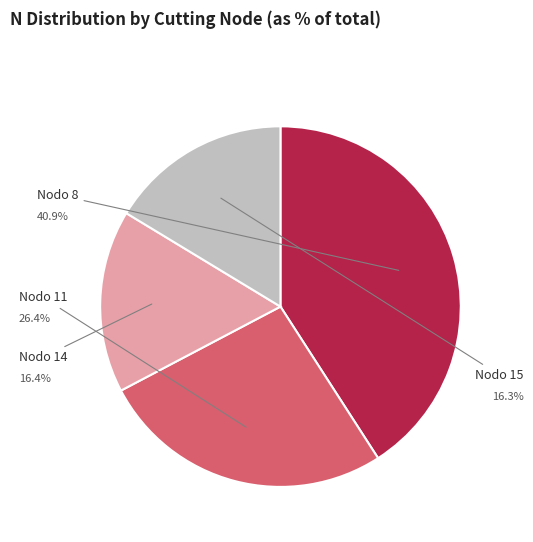

Is there any slice that represents more than half of the pie?

No